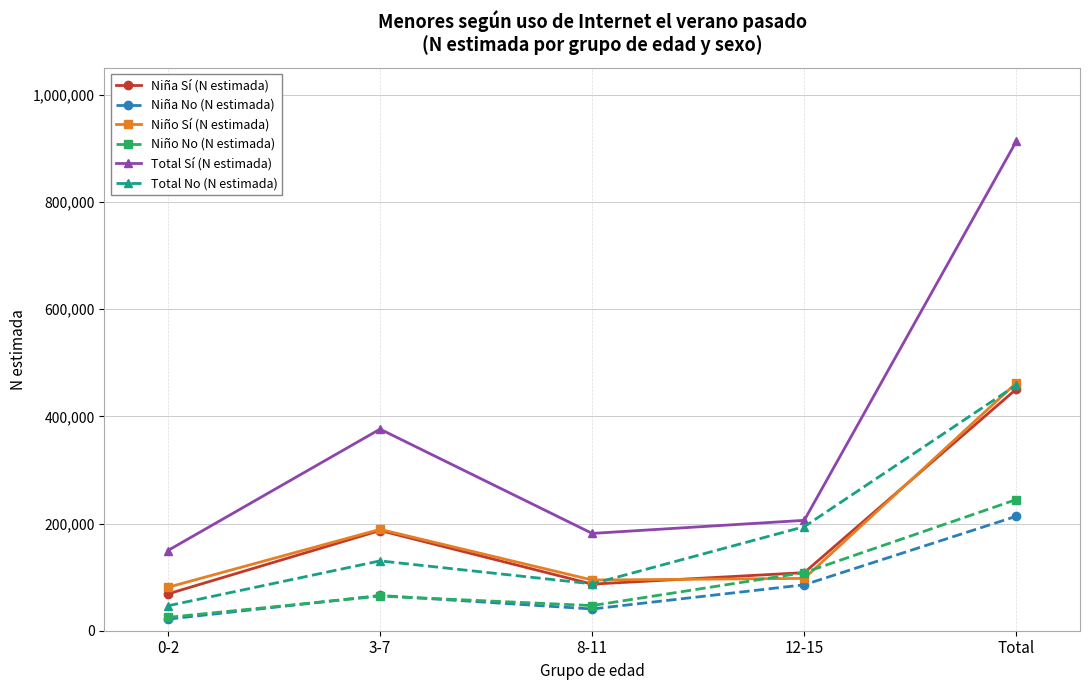

How many lines are shown in the chart?

6